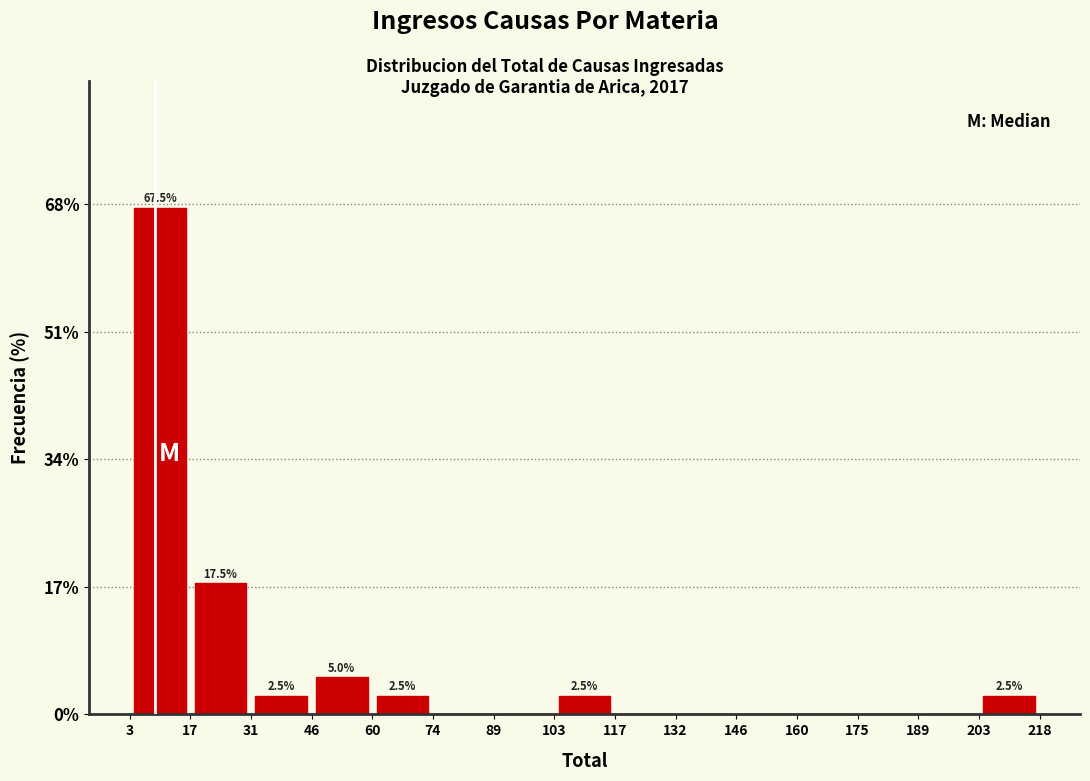

Over which range of the x-axis is the bar tallest?

3 to 17